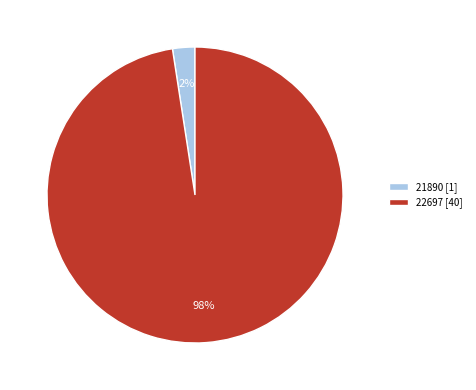

To the nearest percent, what portion does 22697 represent?

98%